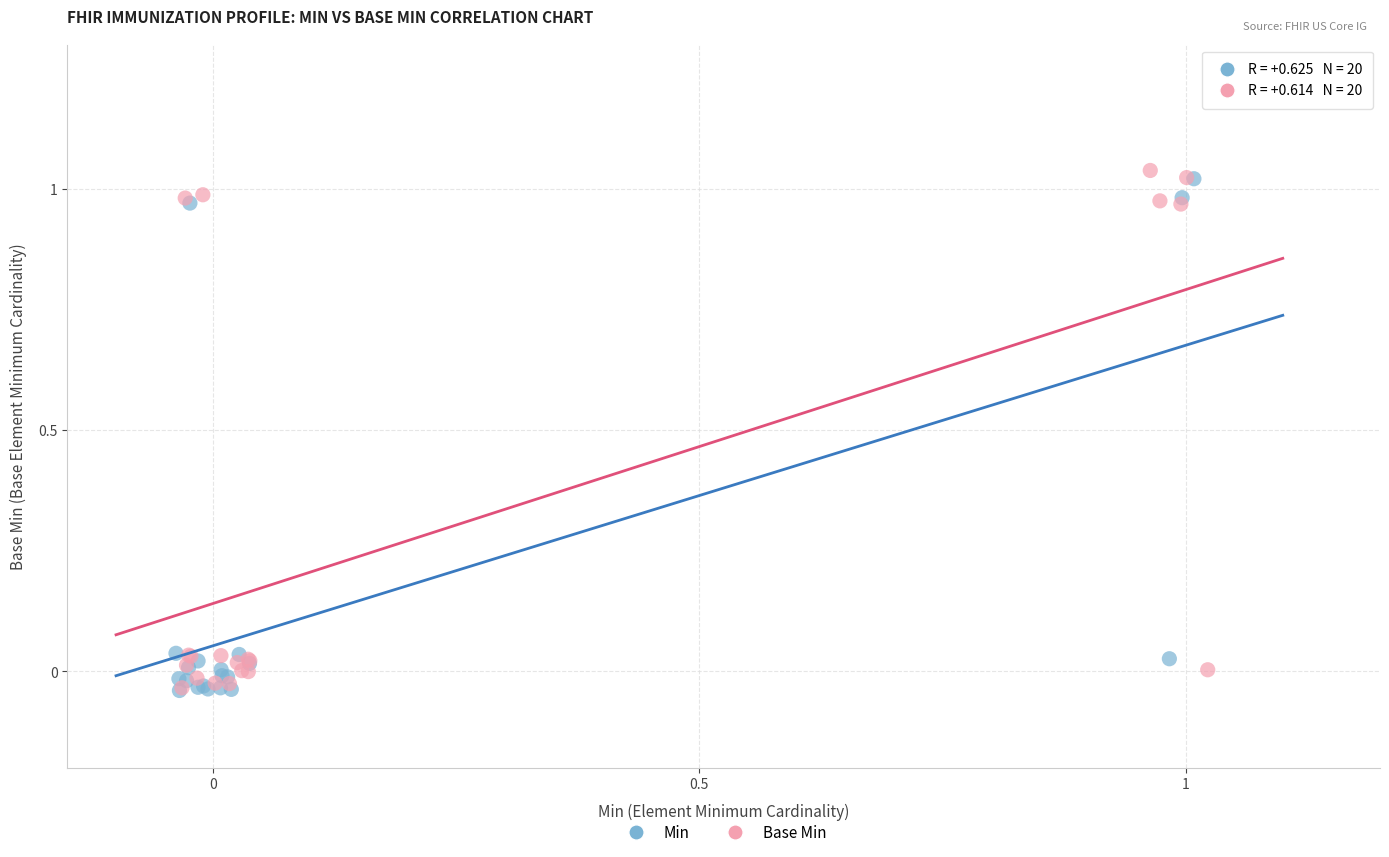

Which series contains the highest Y value?

Base Min